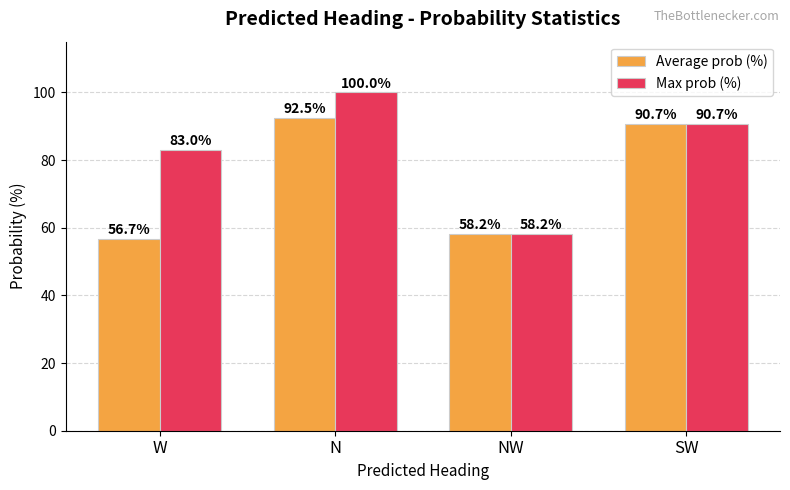

What is the minimum value for Max prob (%)?

58.2